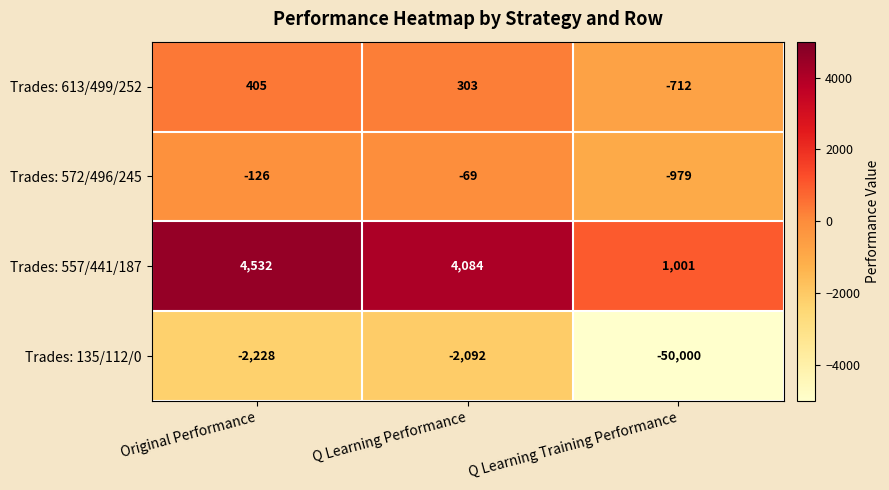

List the series in order of their peak value, highest first.

Trades: 557/441/187, Trades: 613/499/252, Trades: 572/496/245, Trades: 135/112/0